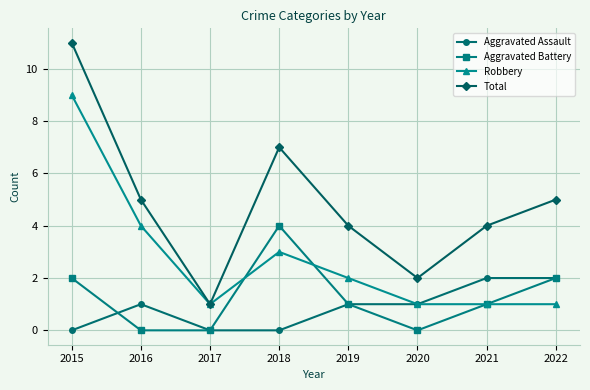

What is the difference between the highest and lowest values at 2020?

2